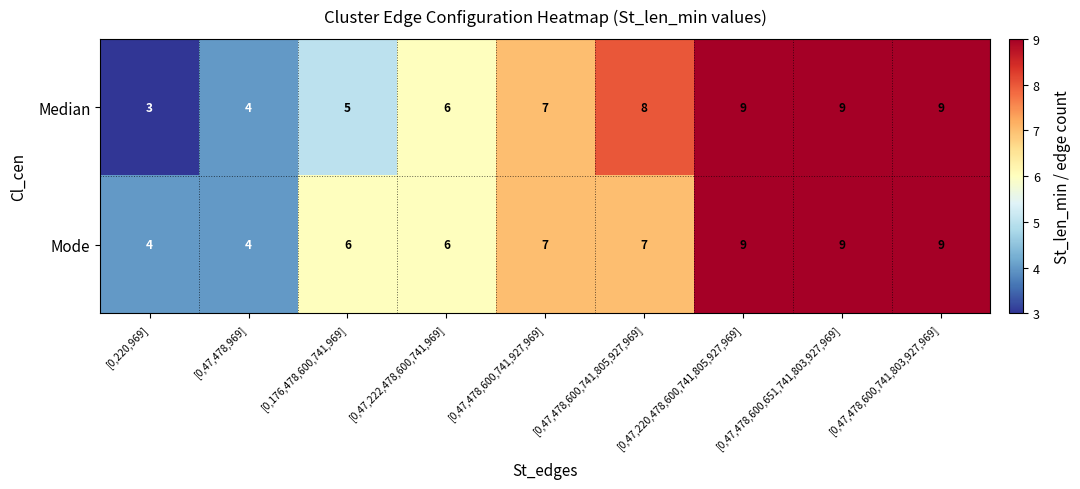

Which series has the largest total across all categories?

Mode